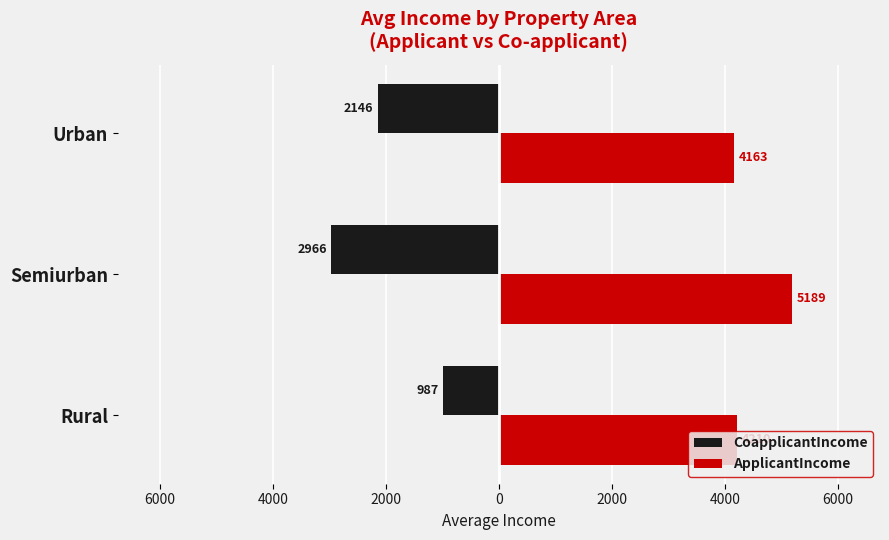

What are all the series names shown in the legend?

CoapplicantIncome, ApplicantIncome